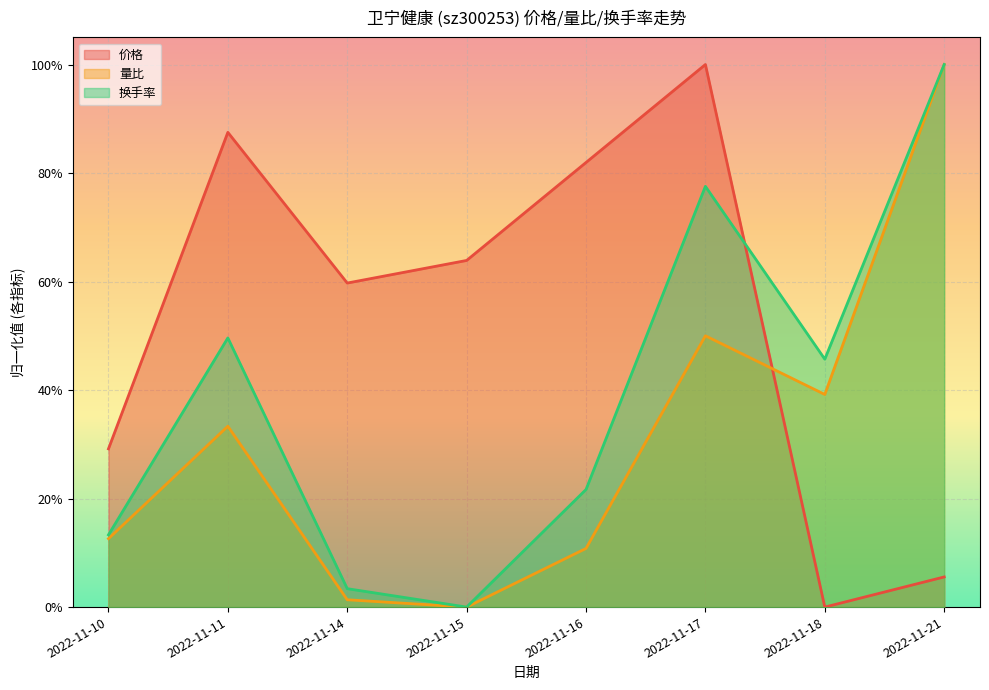

Reading left to right, list all the values displayed in this chart.

价格: 0.3	0.9	0.6	0.6	0.8	1.0	0.0	0.1
量比: 0.1	0.3	0.0	0.0	0.1	0.5	0.4	1.0
换手率: 0.1	0.5	0.0	0.0	0.2	0.8	0.5	1.0